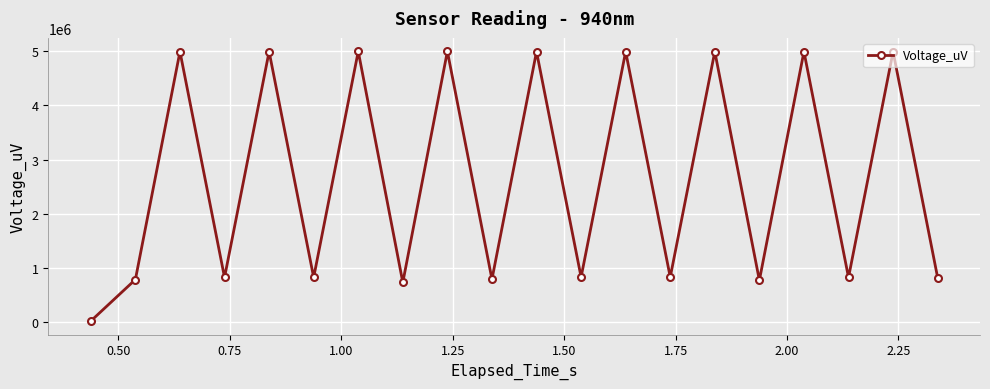

What is the sum of all values?

52976500